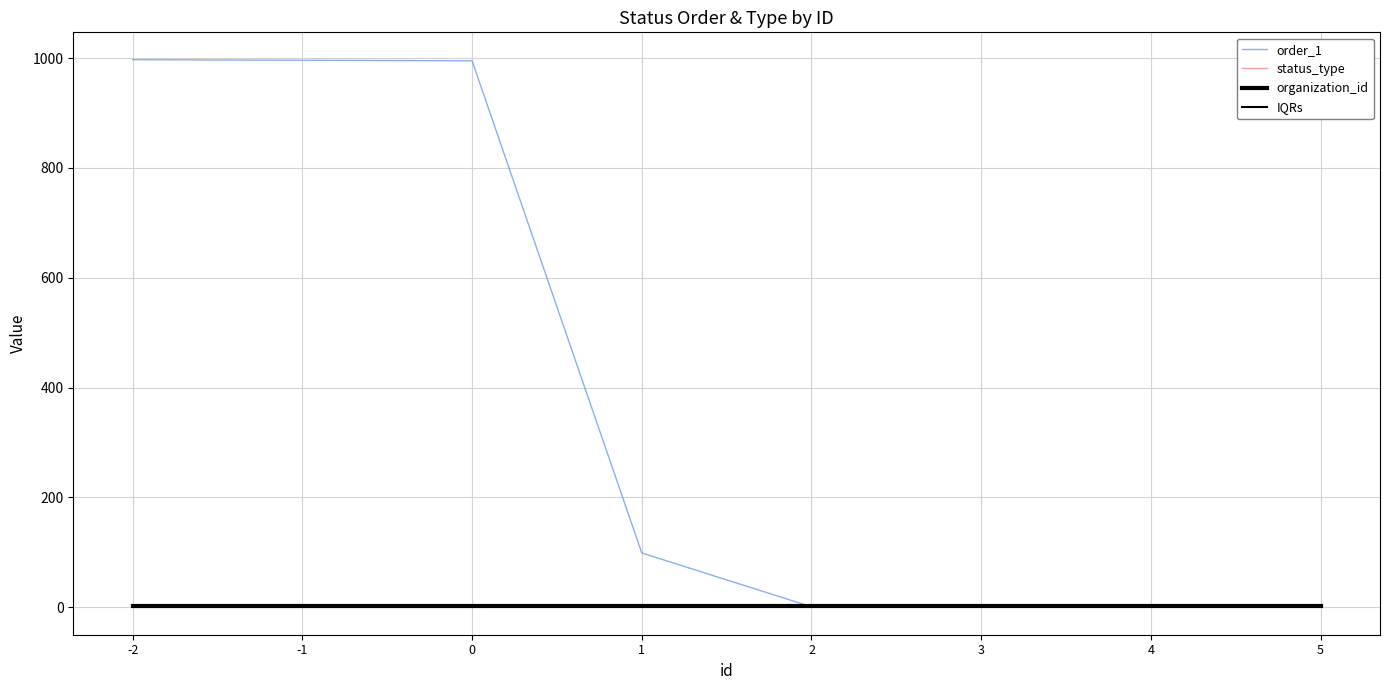

At which label does order_1 first exceed 99?

-2